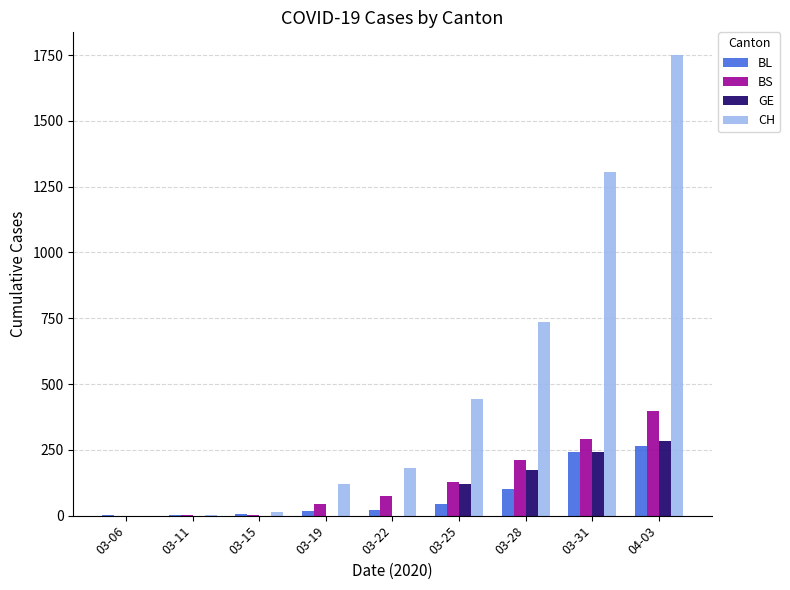

Which series has the largest total across all categories?

CH